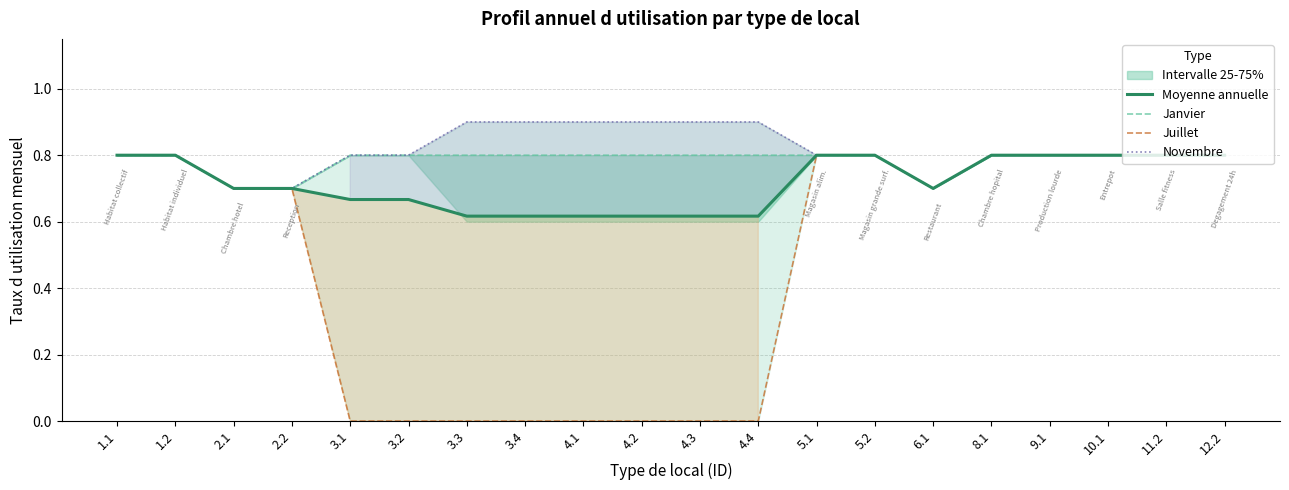

What is the difference between the Juillet values at 11.2 and 3.1?

0.8